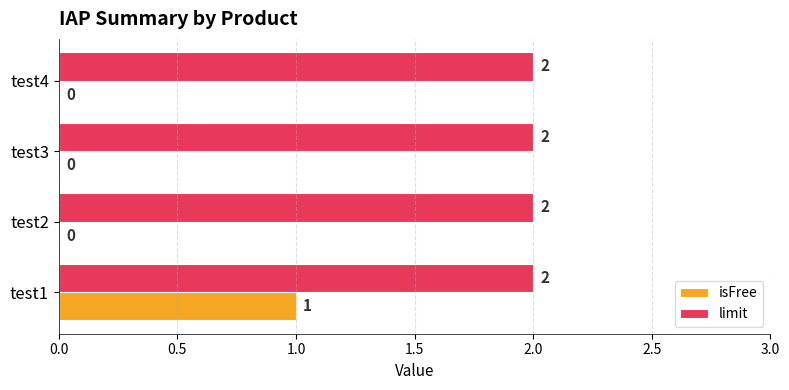

At which category is the sum across all series the highest?

test1